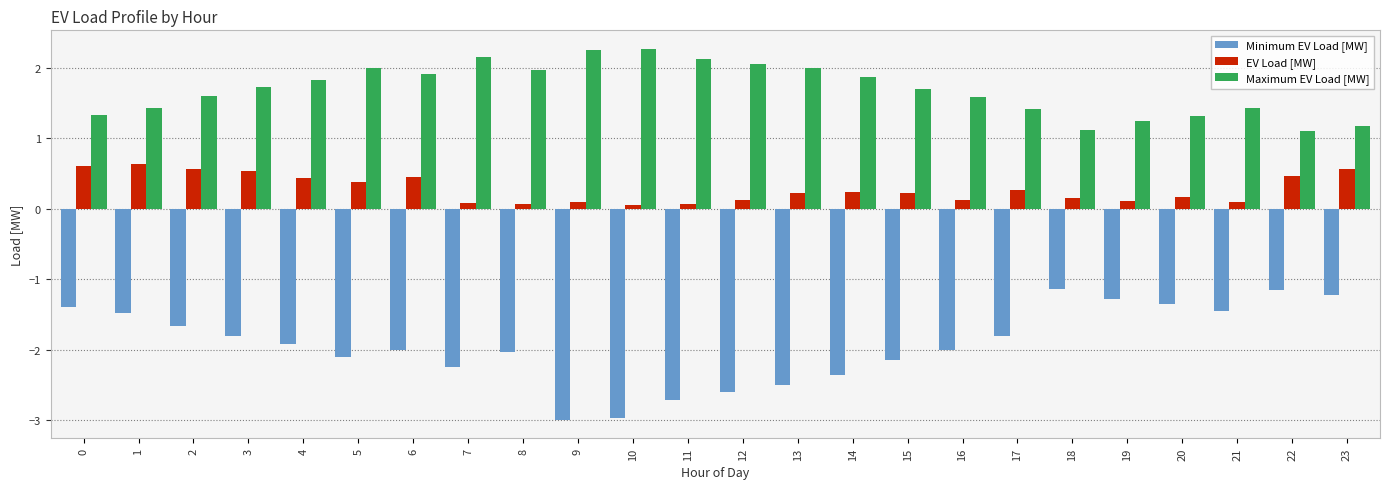

List the series in order of their overall mean, highest first.

Maximum EV Load [MW], EV Load [MW], Minimum EV Load [MW]